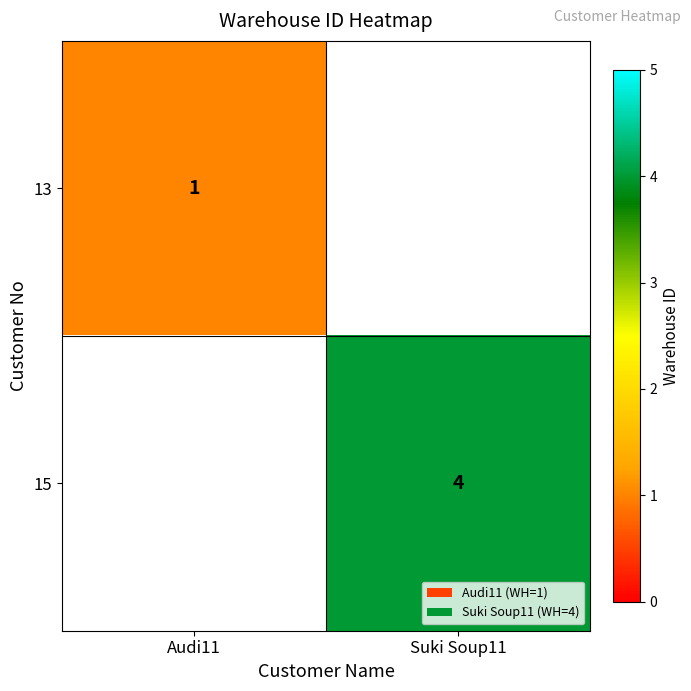

What is the minimum value shown in the chart?

1.0